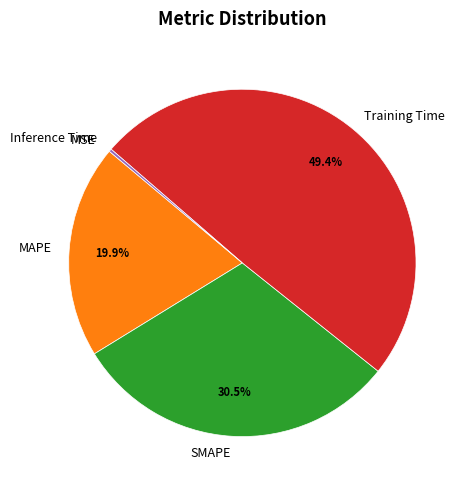

What percentage is NOT represented by MAPE?

80.1%